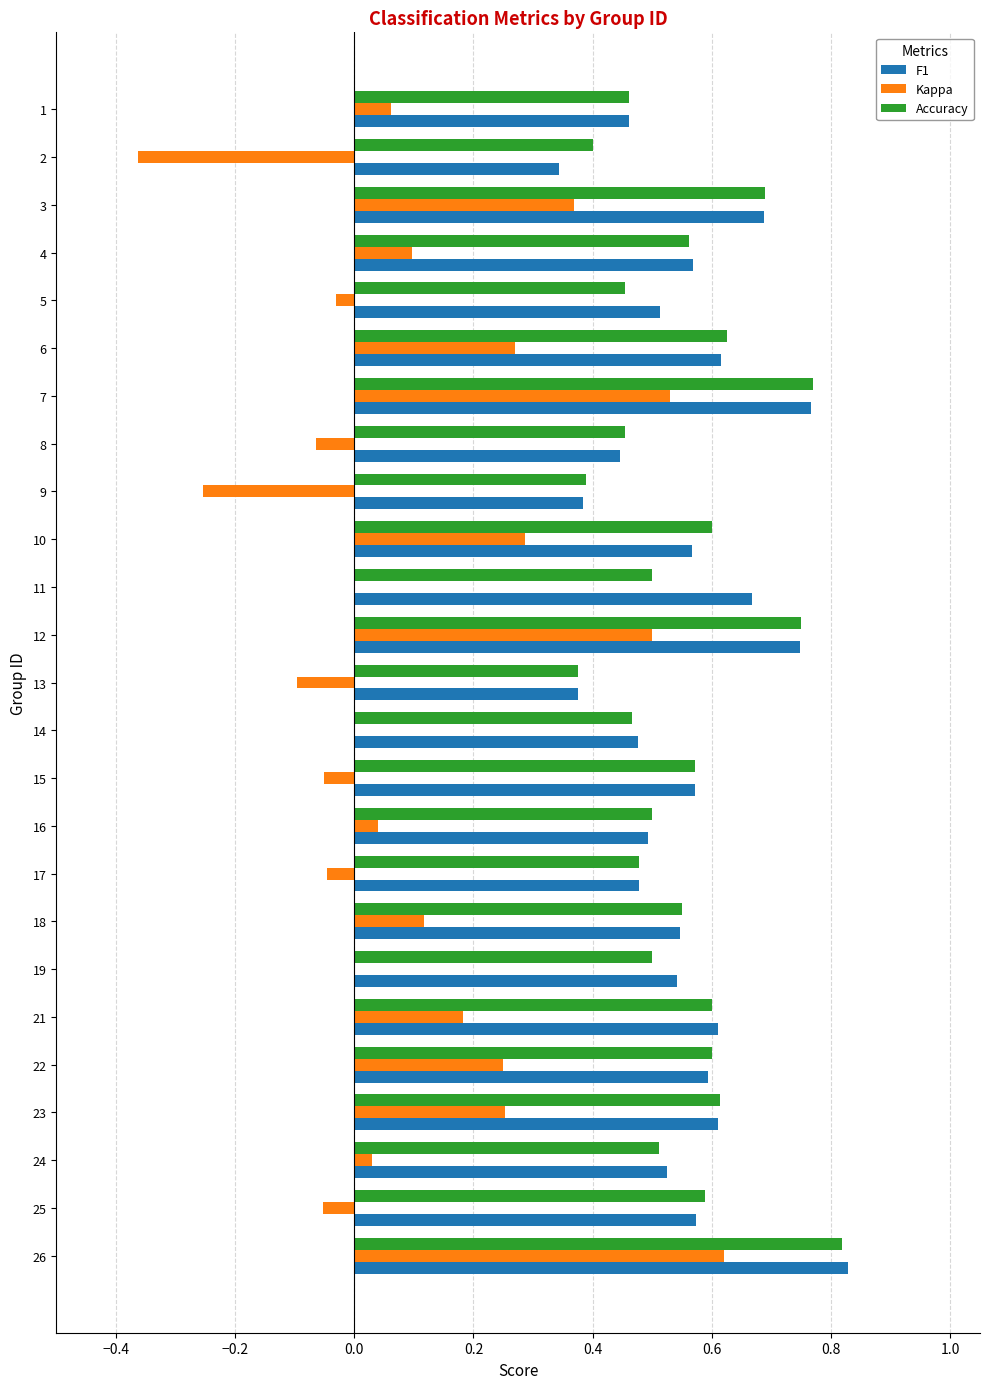

Between 9 and 10, which series saw the biggest shift?

Kappa